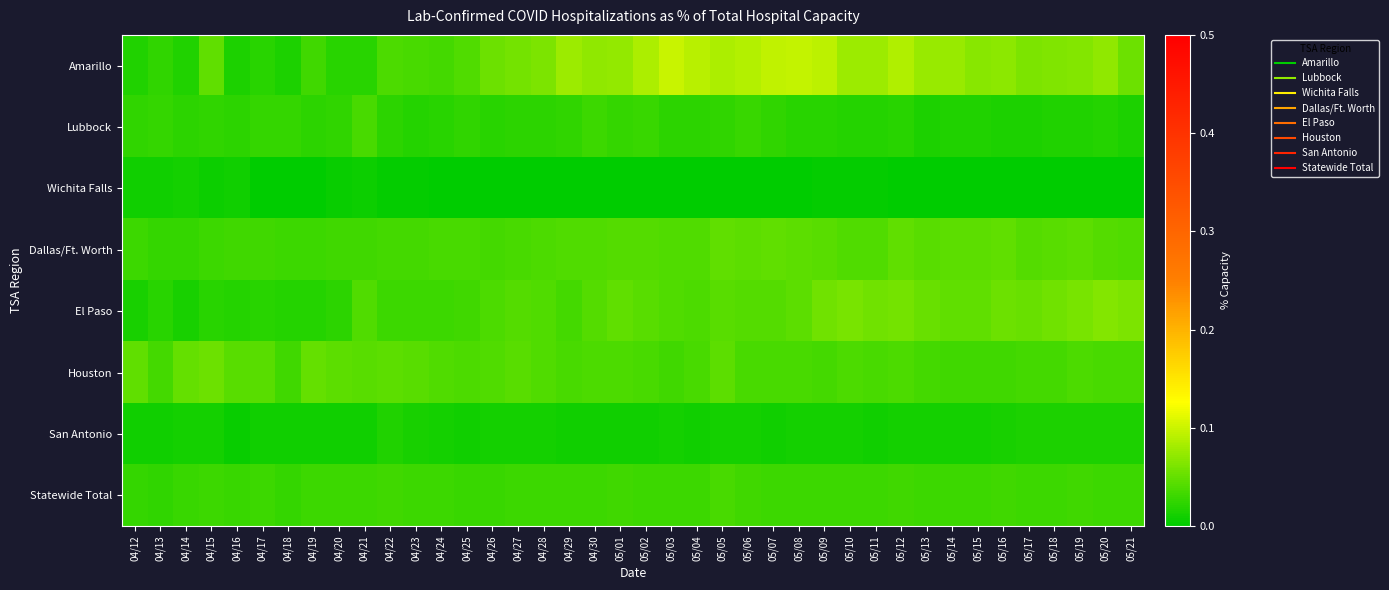

What is the spread (max minus min) of values at 05/20?

0.1